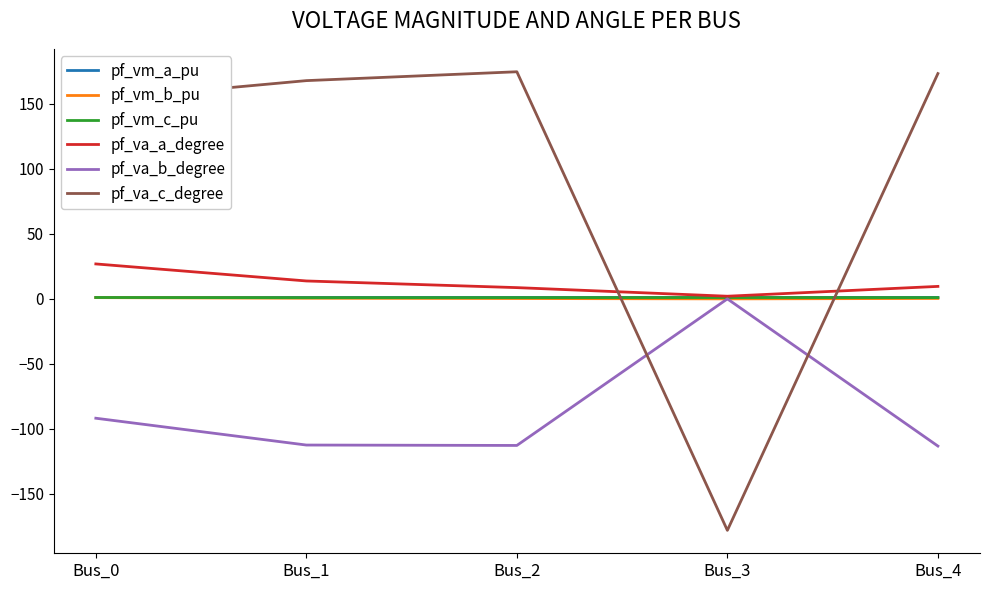

At which category does the chart reach its minimum across all series?

Bus_3